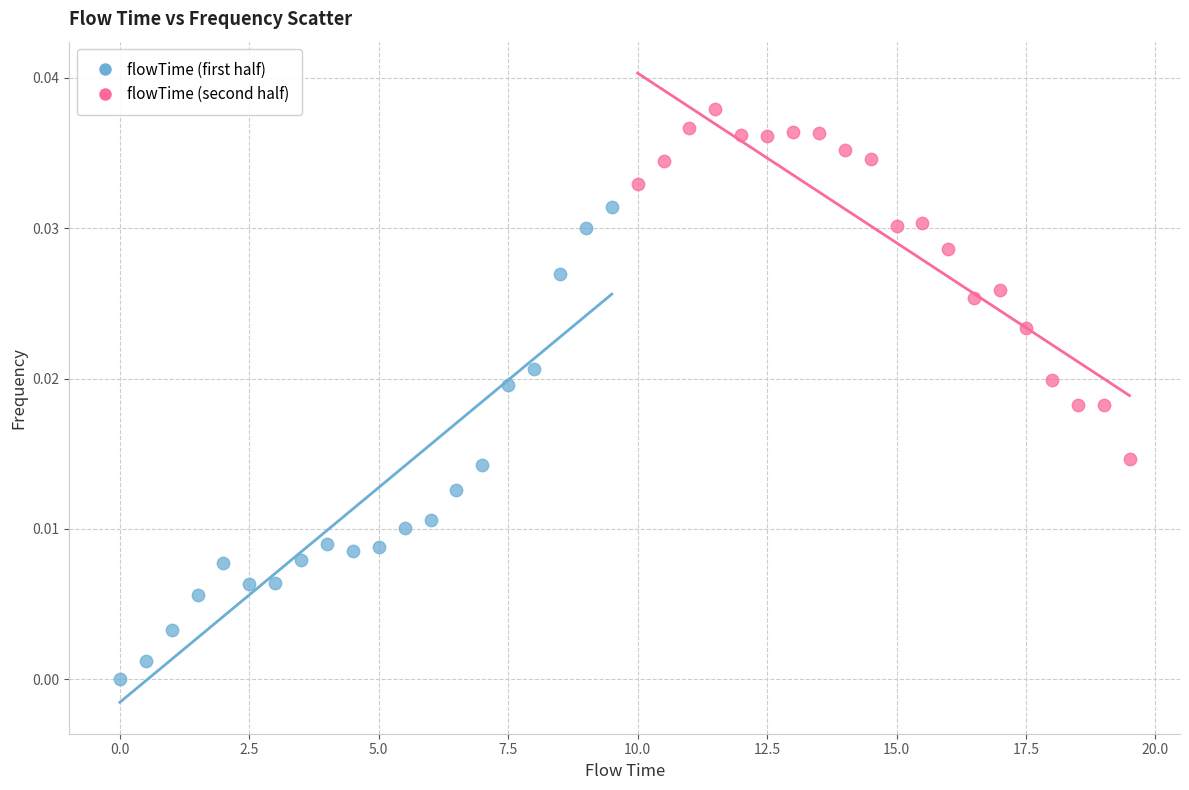

Which series reaches the maximum Y coordinate?

flowTime (second half)